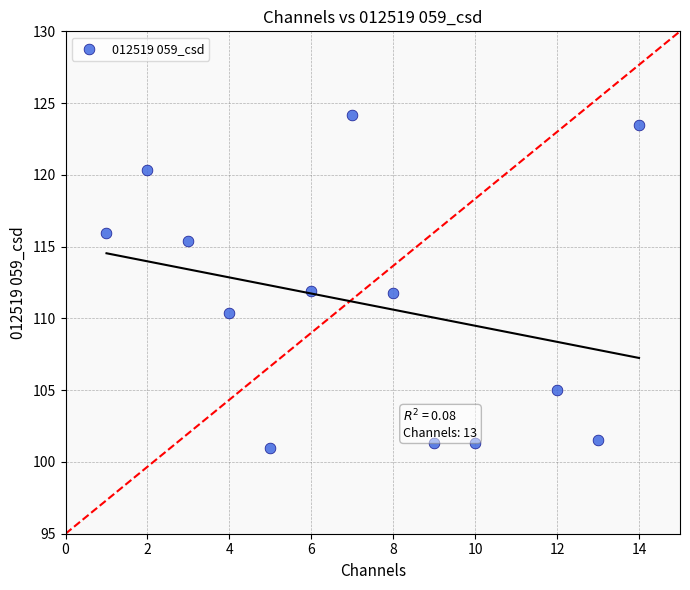

What is the range of Y values (max minus min)?

23.2